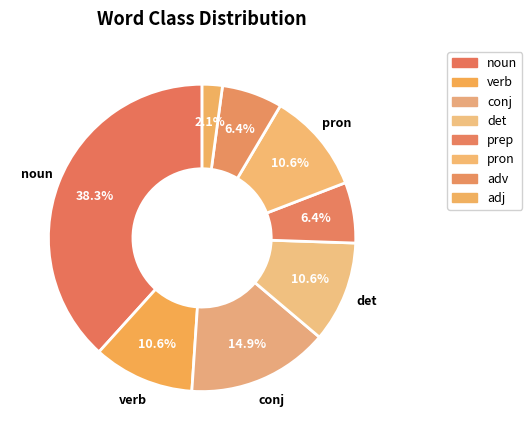

Count the number of slices in the pie.

8